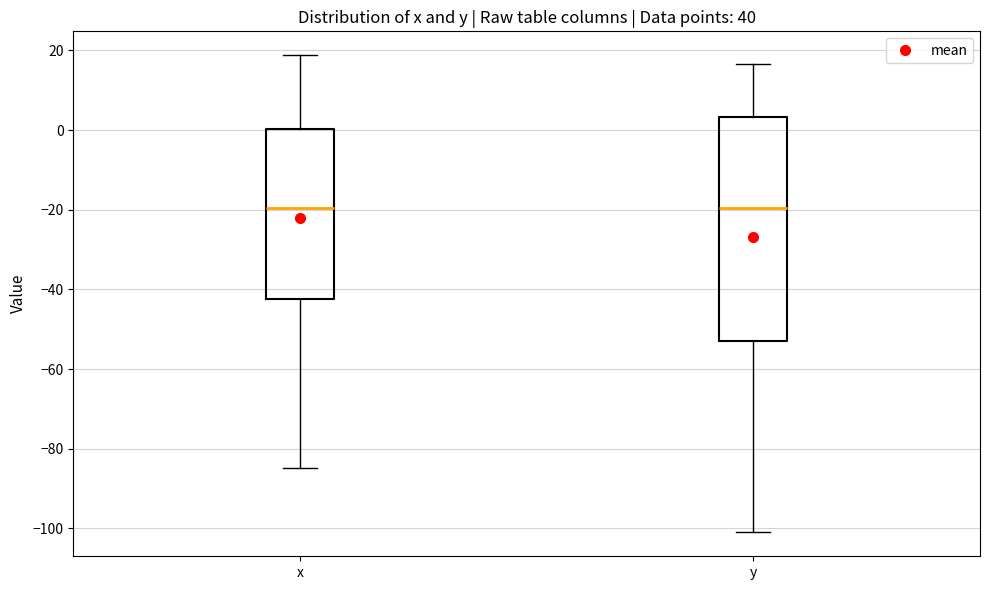

Reading left to right, transcribe this box plot: for each box, give where its median line is, the range the box spans, and where its two whiskers end, as read against the y-axis. The values are not printed on the chart, so give them approximately, as read against the axis.

x: median -20, box -42 to 0, whiskers -84 to 18
y: median -20, box -52 to 4, whiskers -100 to 16